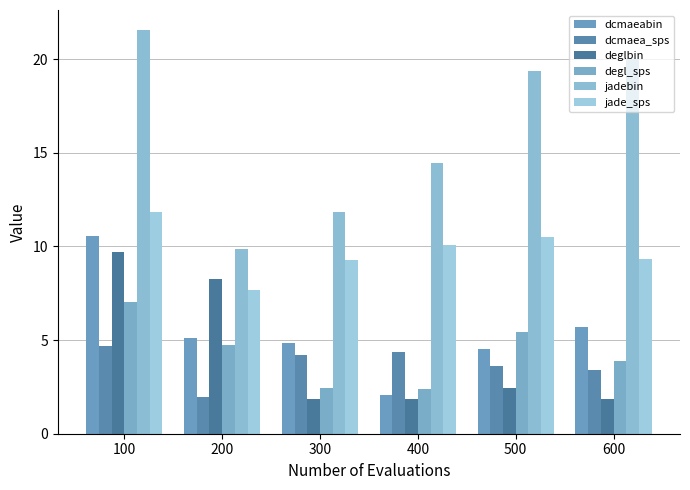

What is the difference between the maximum and minimum values in the dcmaea_sps series?

2.7